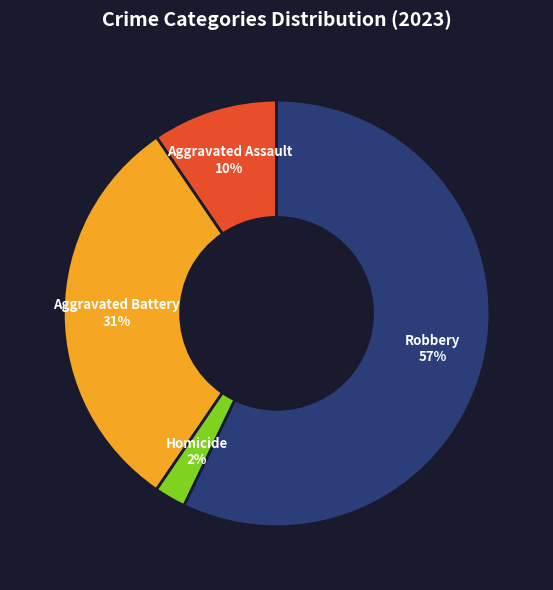

To the nearest percent, what is the difference between the largest and smallest slice percentages?

55%